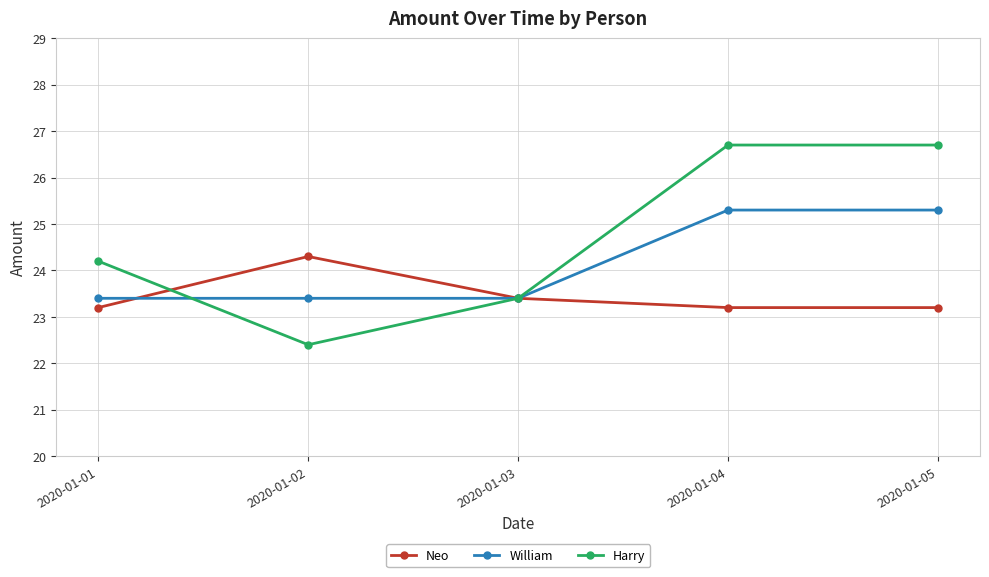

Does the chart have visible grid lines?

Yes